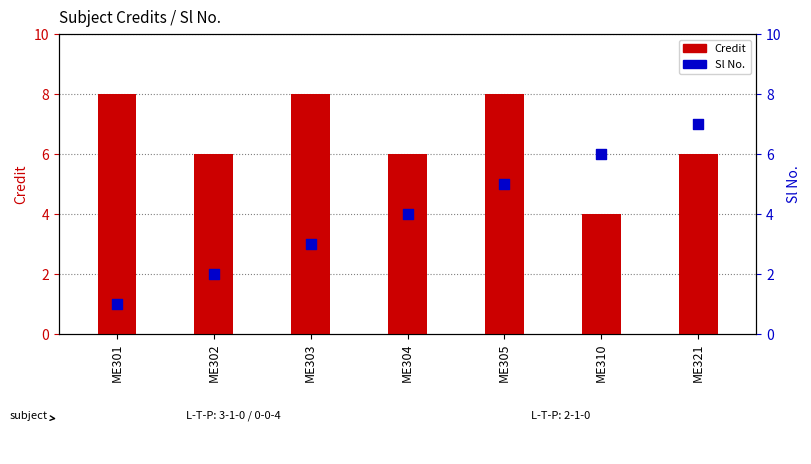

Which series has the widest spread of Y values?

Sl No.